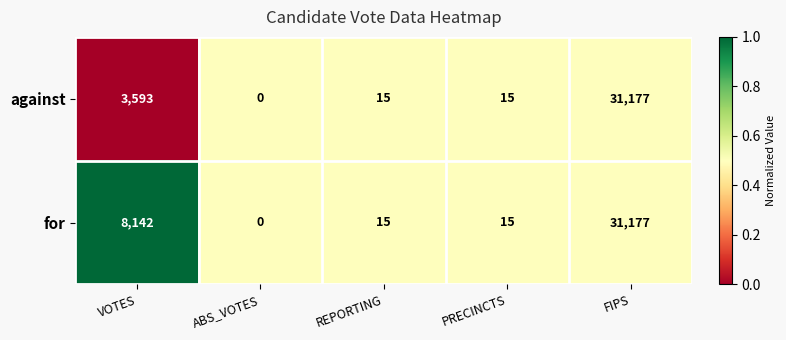

What is the average value of the for series?

7870